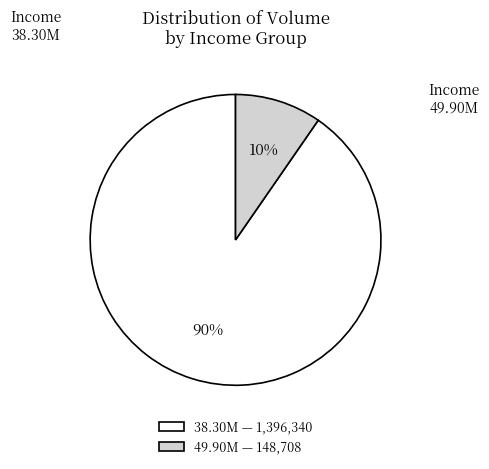

Which has a higher value, 38.30M or 49.90M?

38.30M